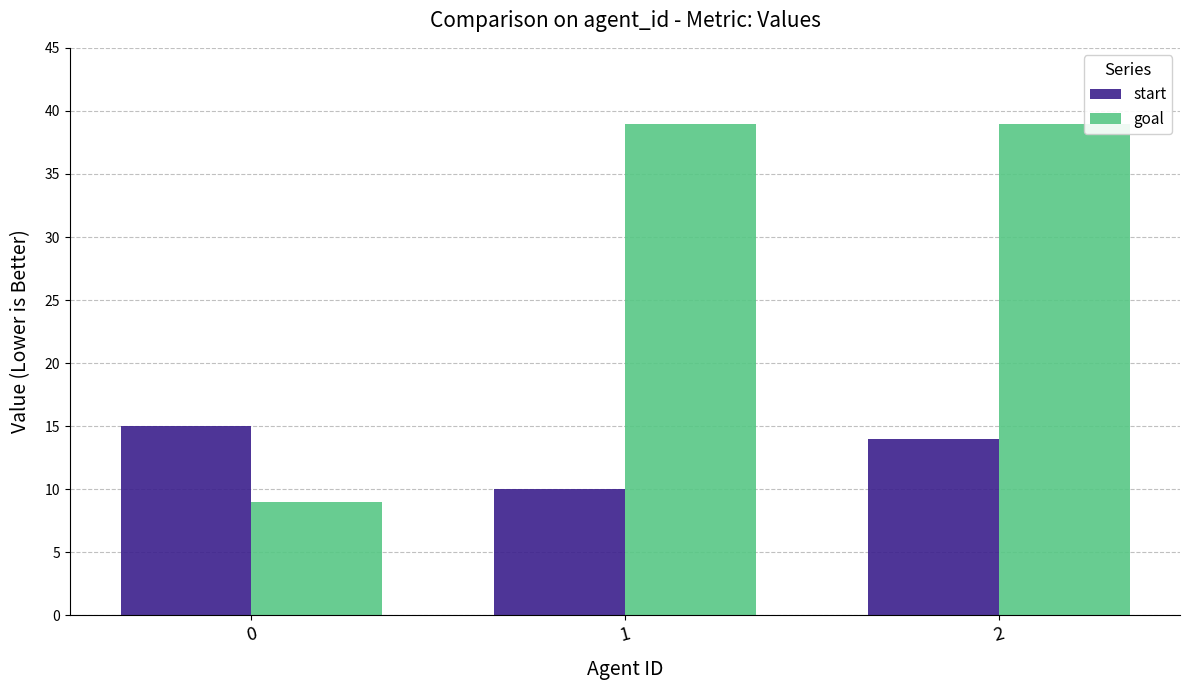

At 0, list the series in order from smallest to largest.

goal, start